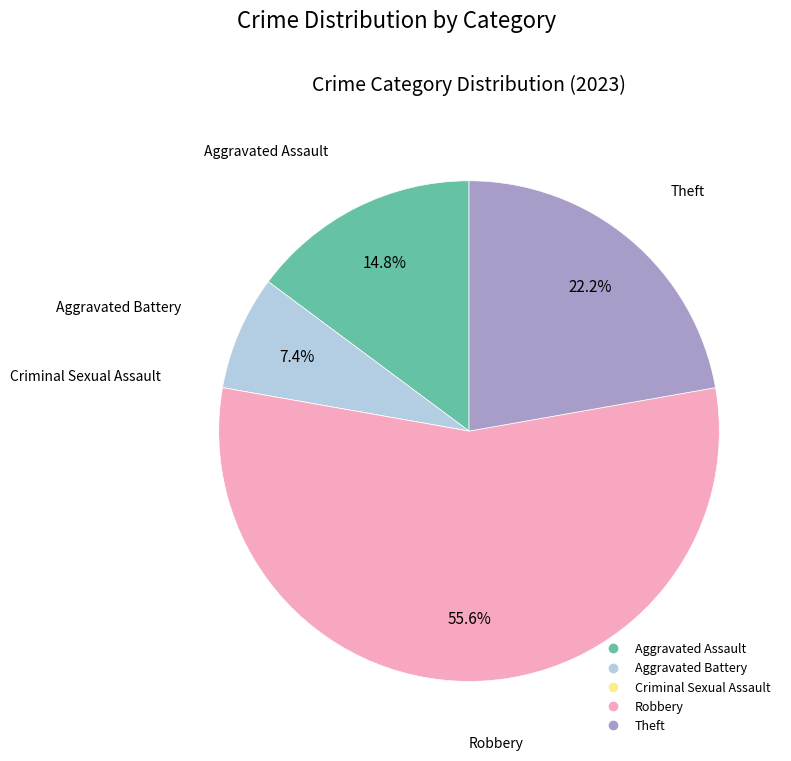

Which category has the biggest portion of the pie?

Robbery